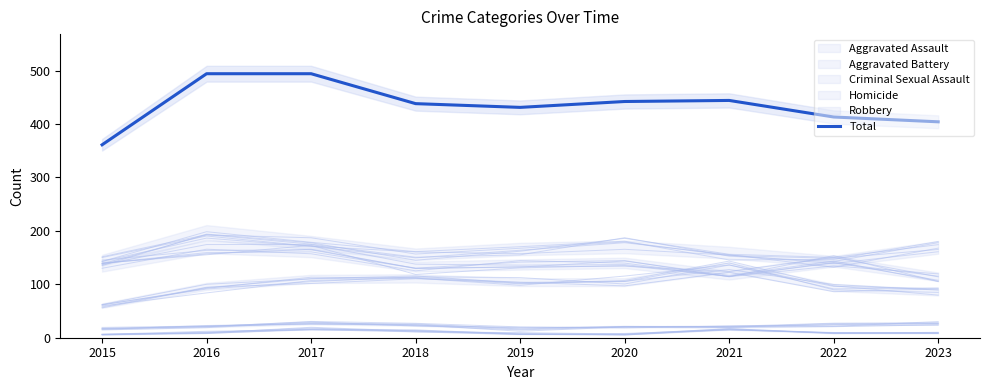

Reading right to left, extract all data points from this chart.

2023=404	2022=413	2021=444	2020=442	2019=431	2018=438	2017=494	2016=494	2015=361